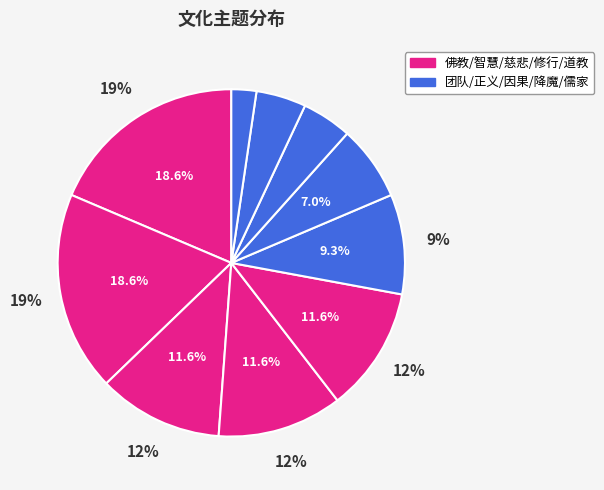

What is the total percentage of 团队 and 道教?

20.9%